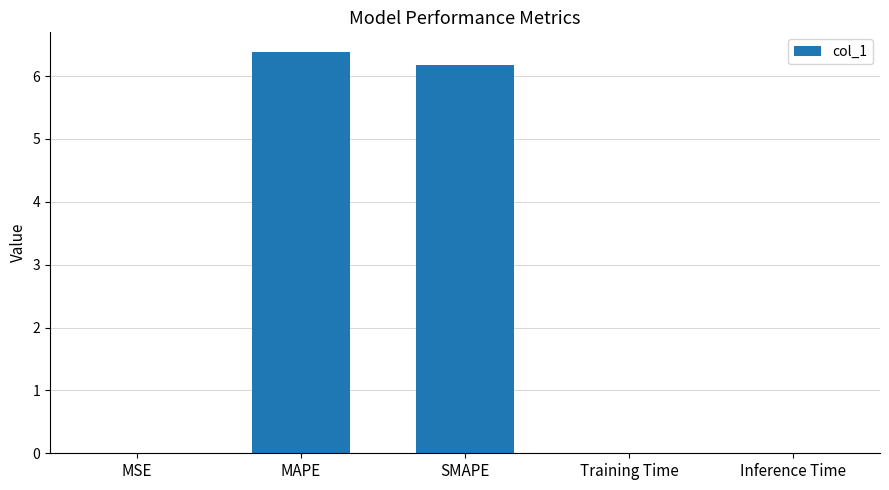

Which has a higher value, MAPE or Training Time?

MAPE